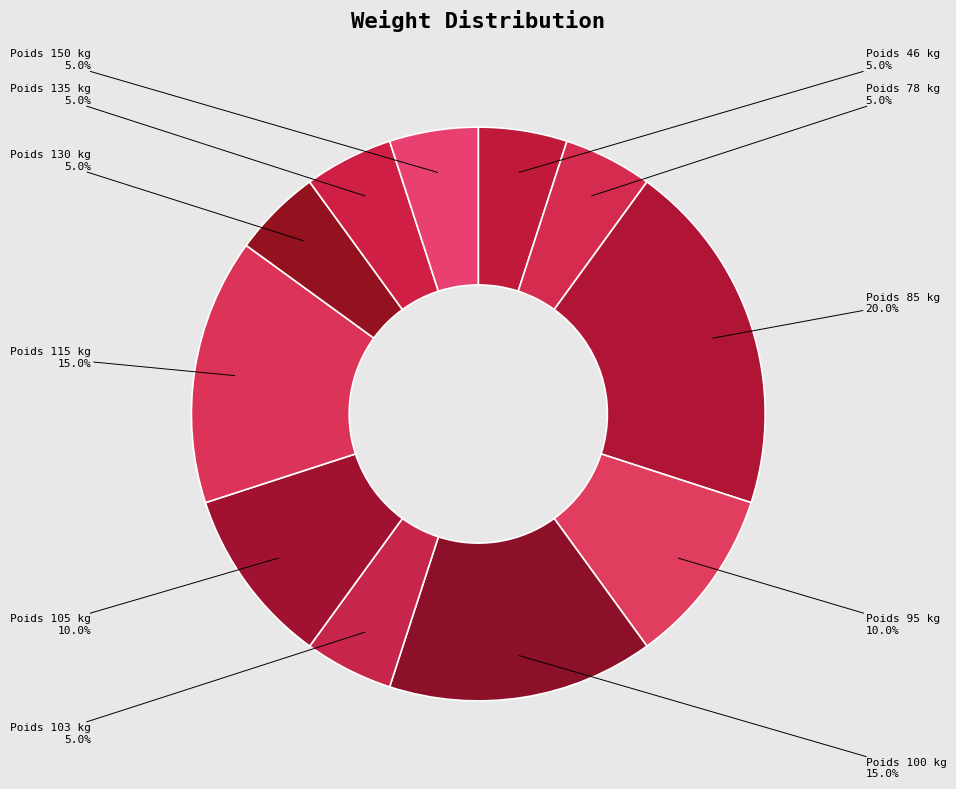

What is the smallest slice in the pie chart?

46